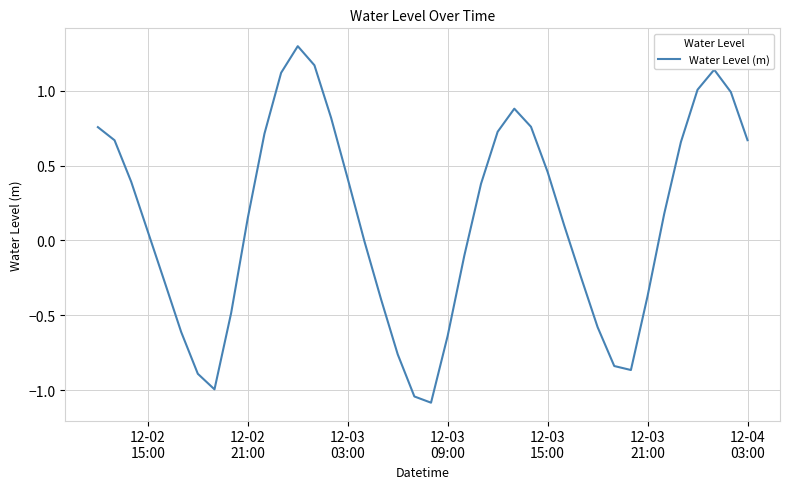

How many lines are shown in the chart?

1